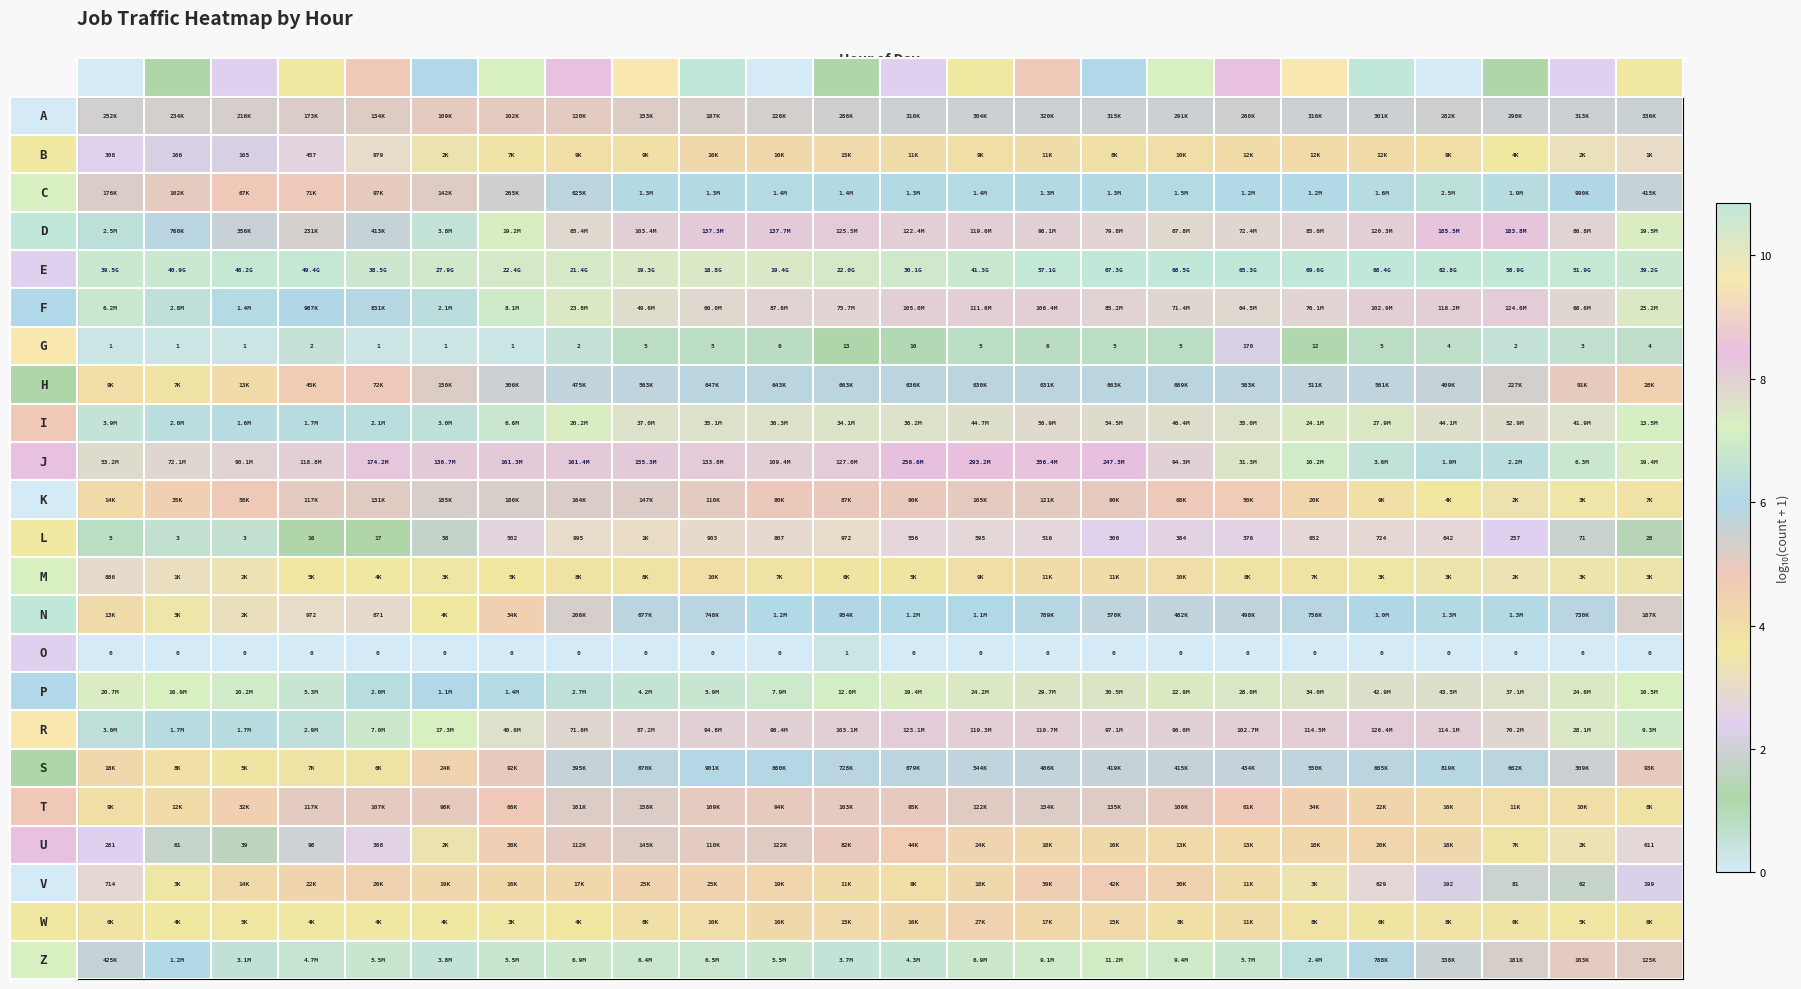

How many values in the o series exceed 0?

1